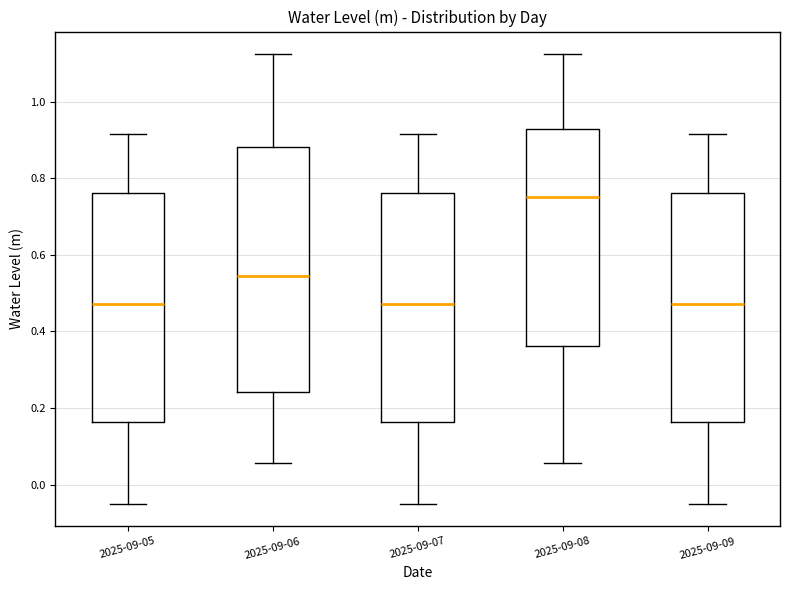

Which box is the tallest, from its lower edge to its upper edge?

2025-09-06